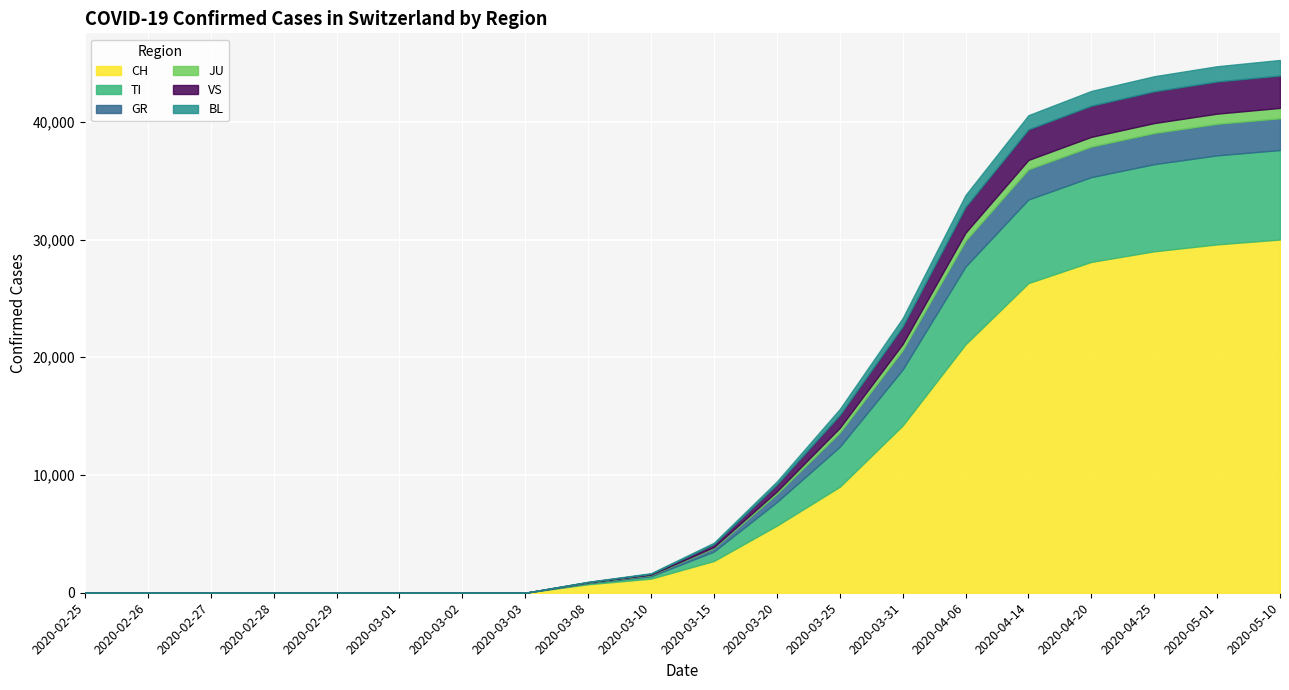

What position from the right is 2020-03-08?

12